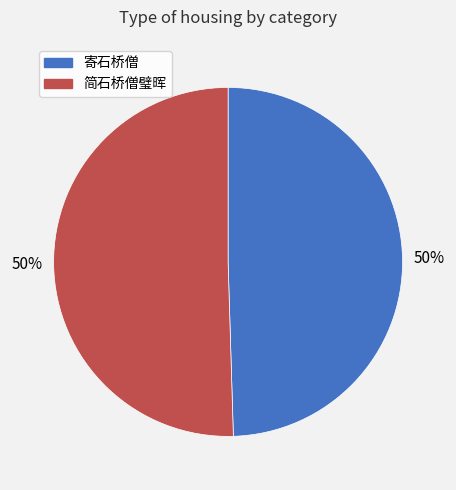

To the nearest percent, what is the average slice percentage?

50%